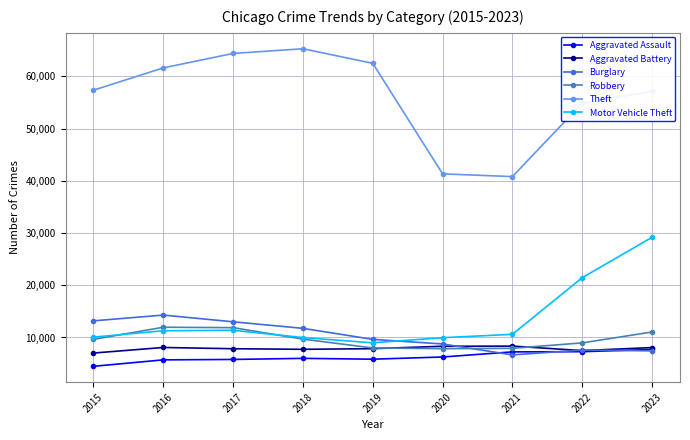

What is the average value of the Burglary series?

10257